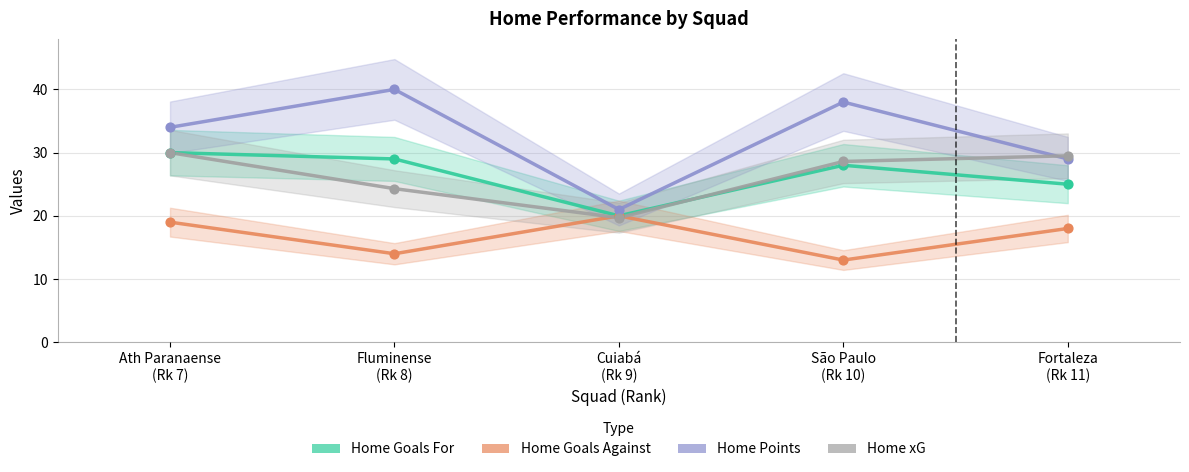

Which series contains the lowest Y value?

Home Goals Against (Estimate based on partial data)